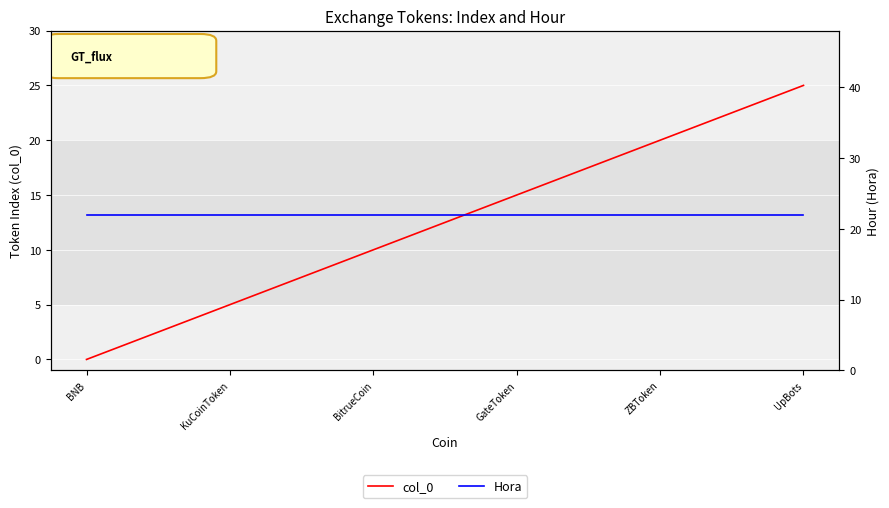

What are all the series names shown in the legend?

col_0, Hora